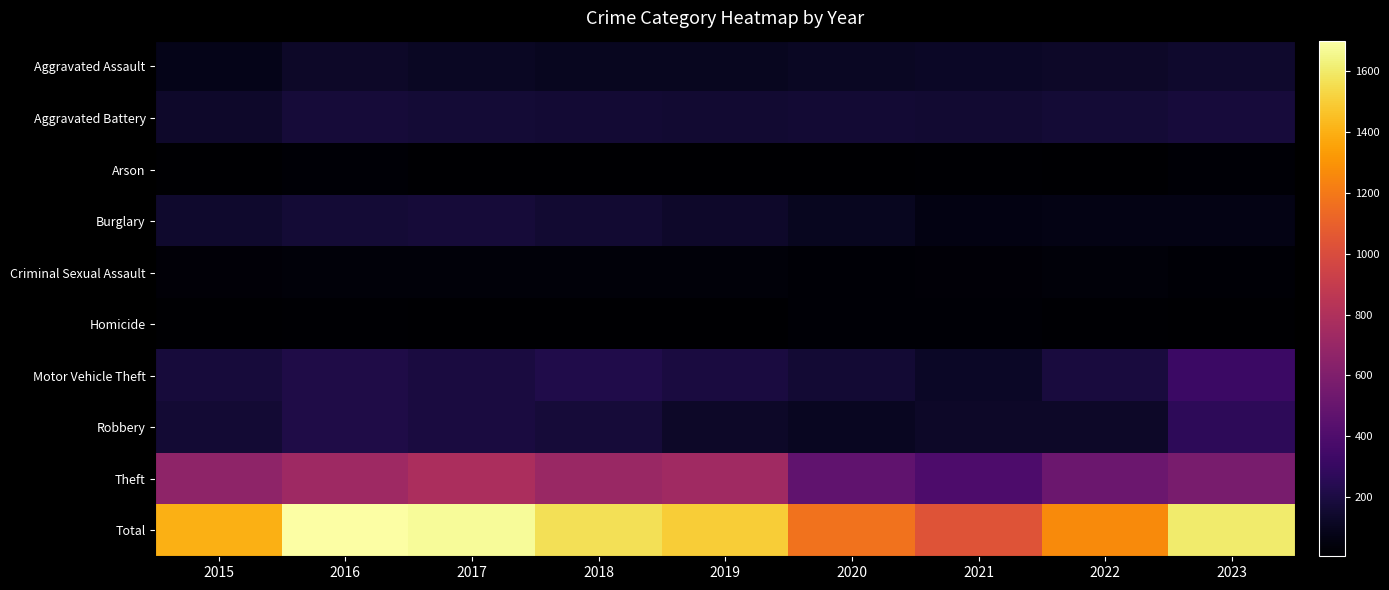

What is the total value across all series at 2015?

2798